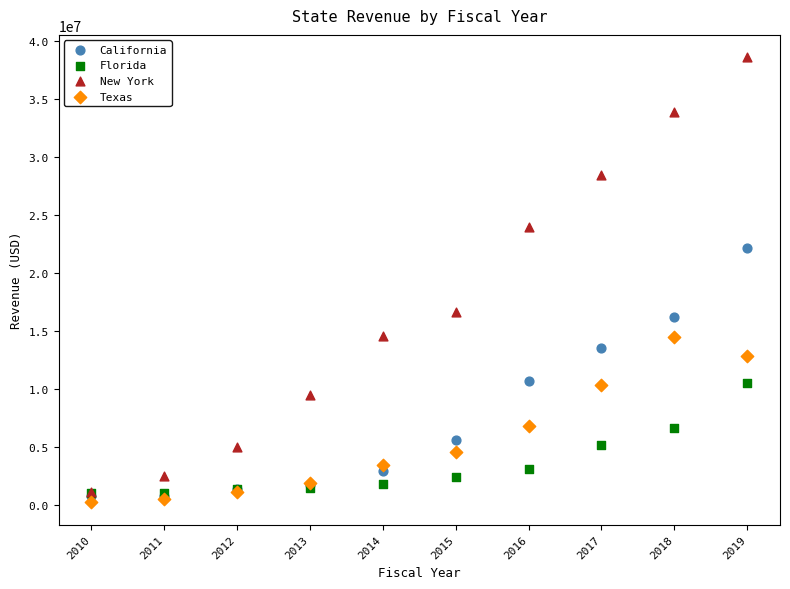

In the New York series, what Y value is closest to 19870547?

16623212